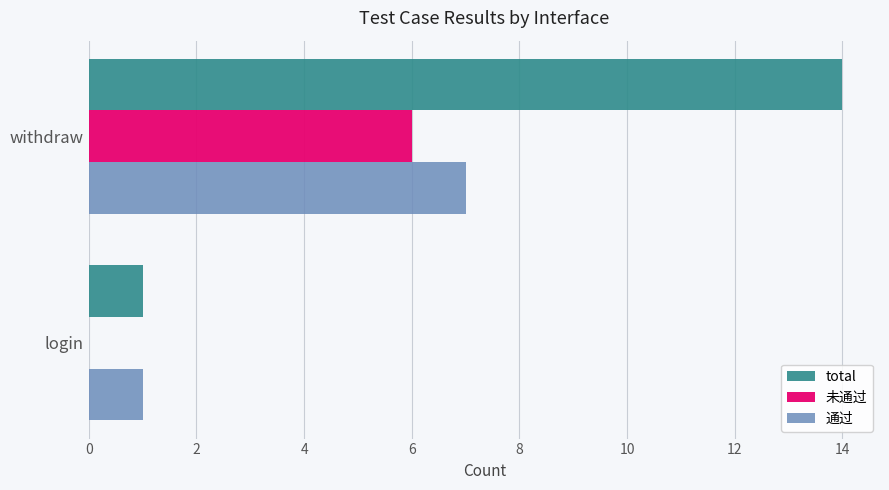

What is the sum of the 未通过 values at login and withdraw?

6